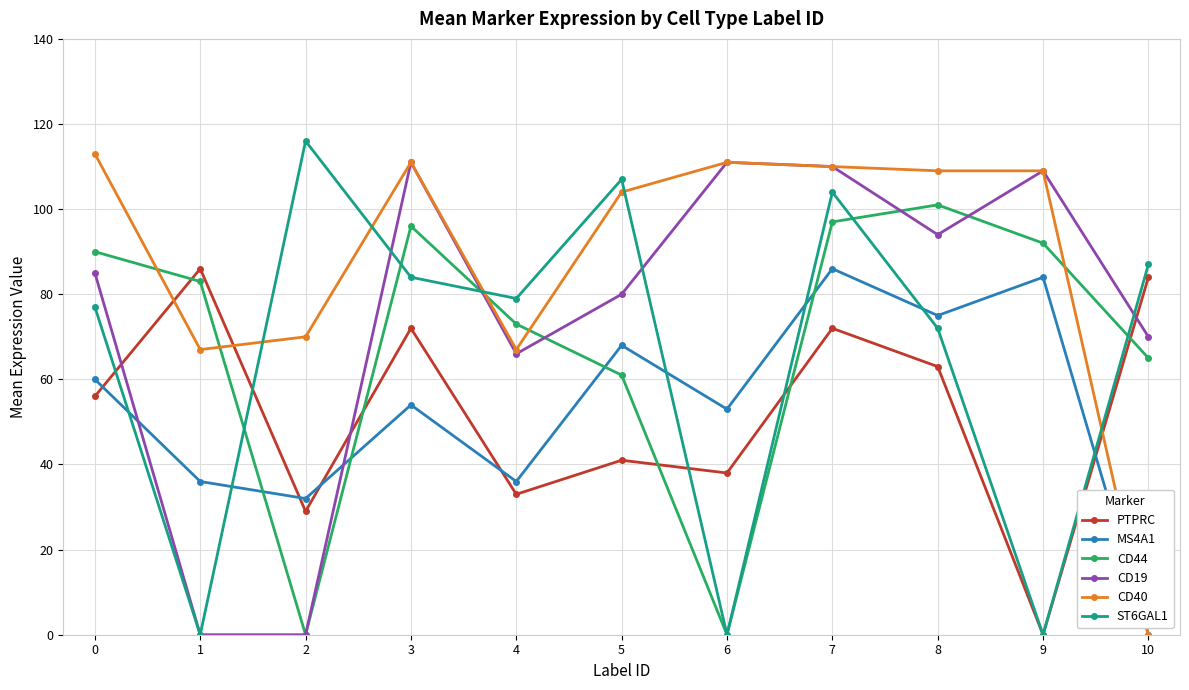

What is the difference between the maximum and minimum values in the CD40 series?

113